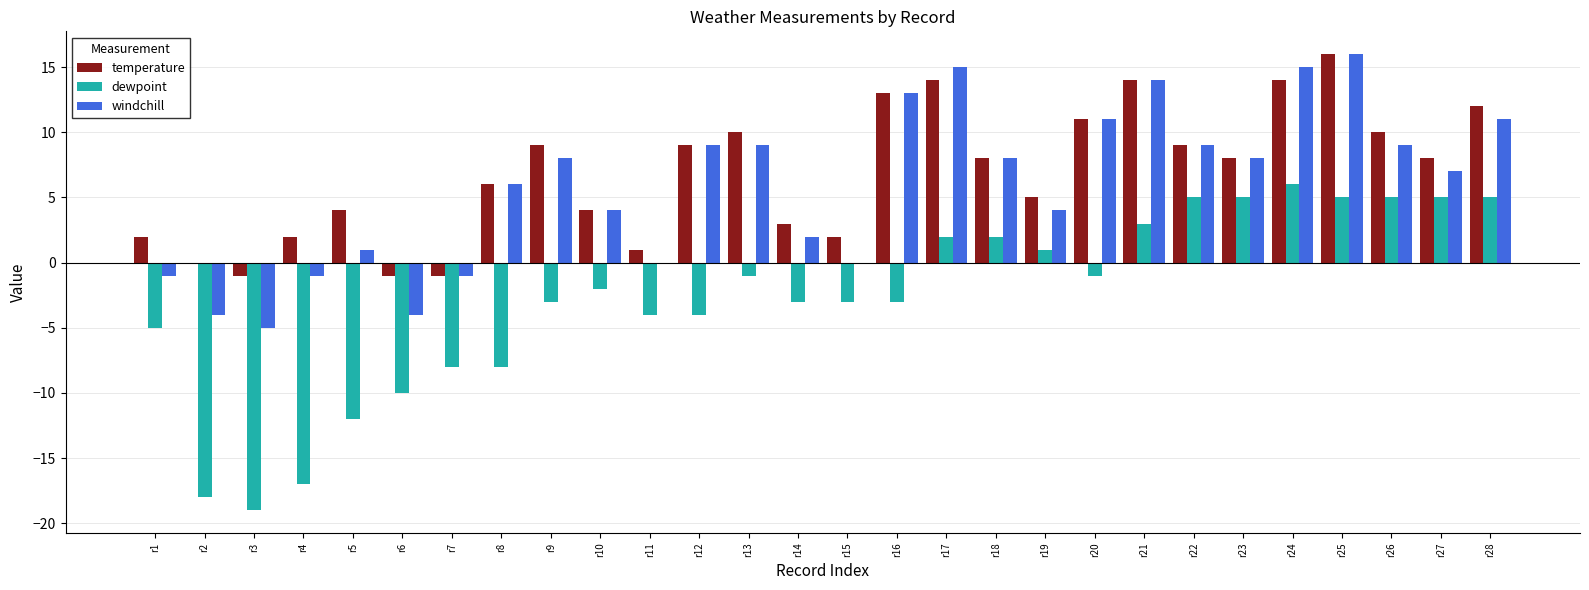

What is the sum of the windchill values at r25 and r12?

25